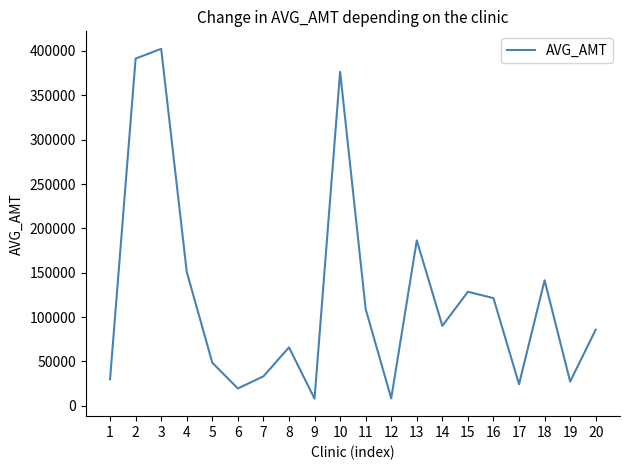

What is the greatest value displayed?

402400